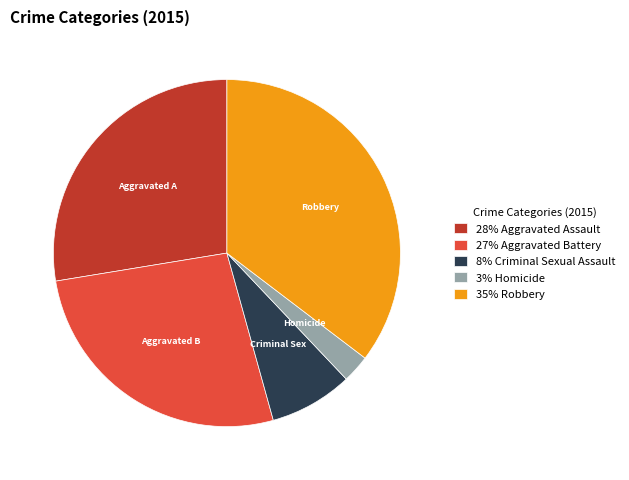

Does 35% Robbery account for over 50% of the chart?

No